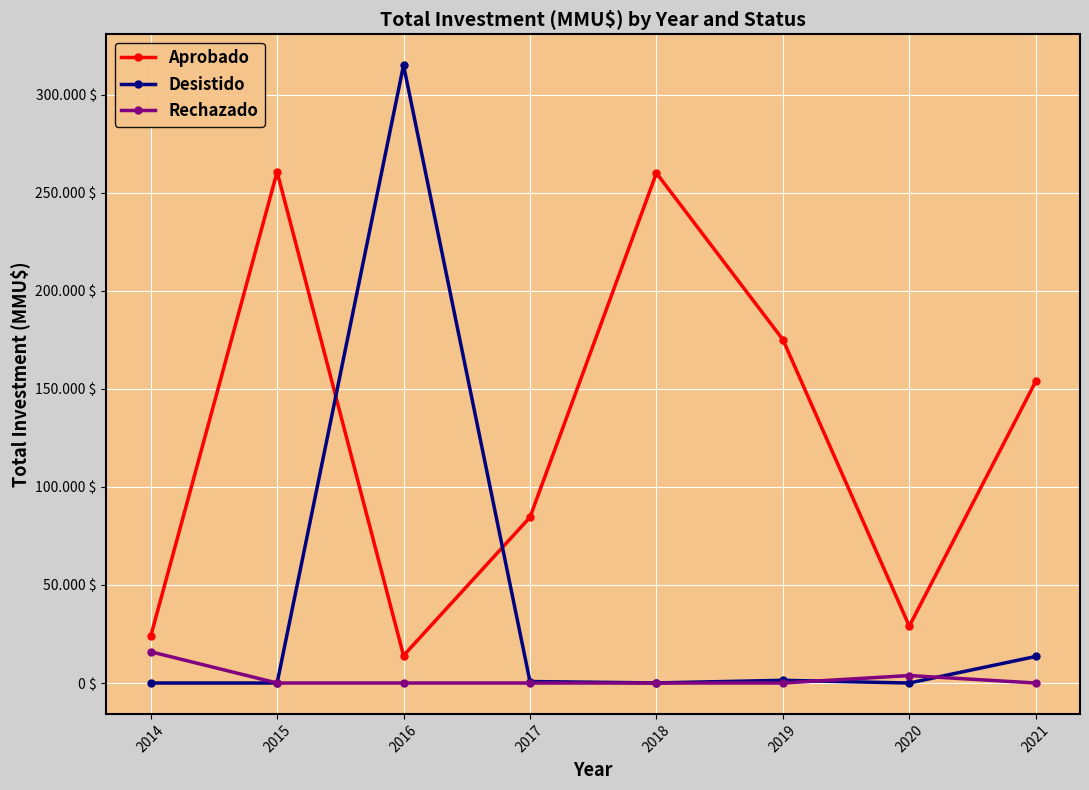

What is the average value of the Desistido series?

41339